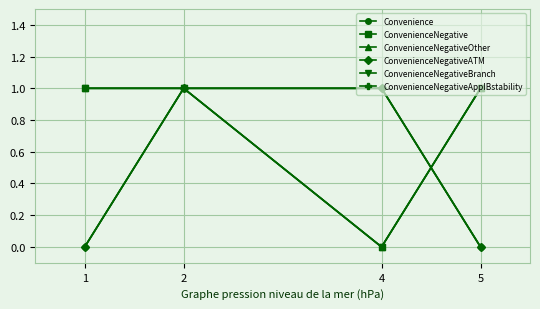

List the labels in order of Convenience value, largest first.

2, 4, 1, 5